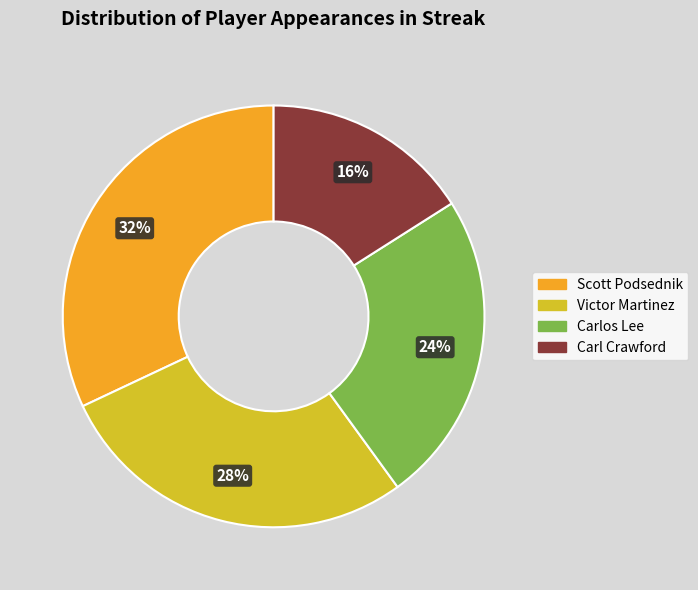

Count the number of slices in the pie.

4